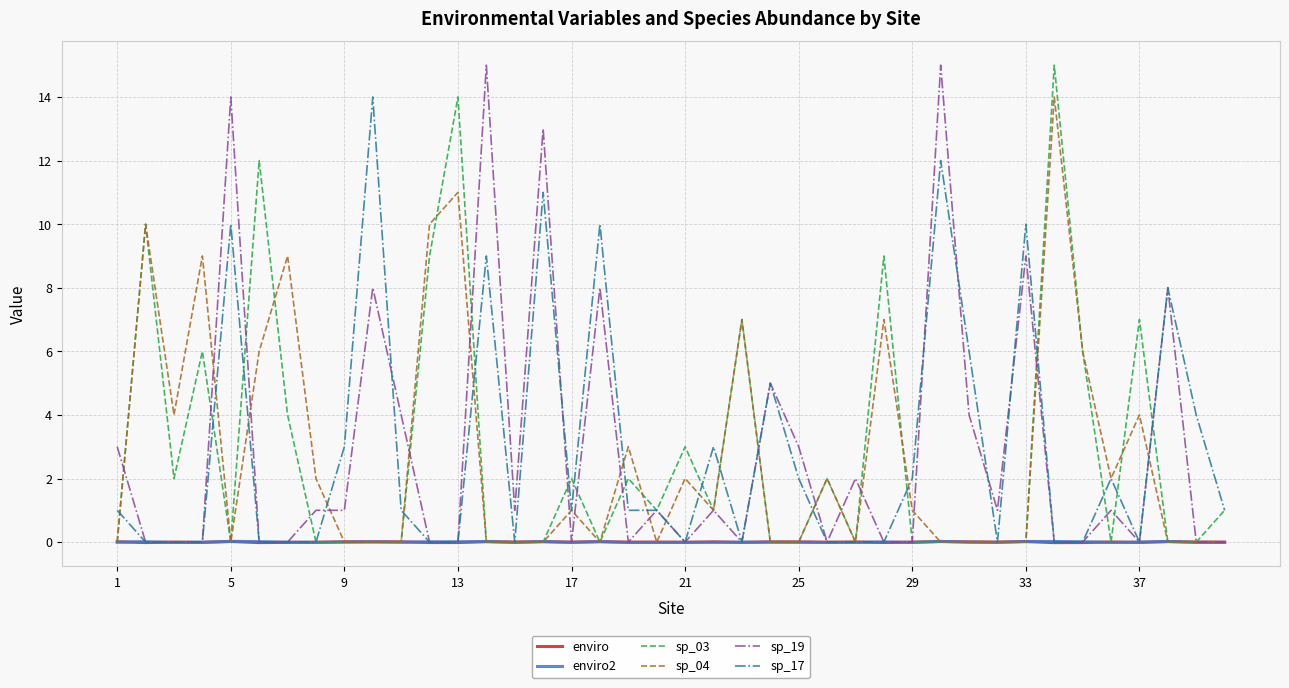

True or false: enviro2 has a value of -0.0 at 17.

True